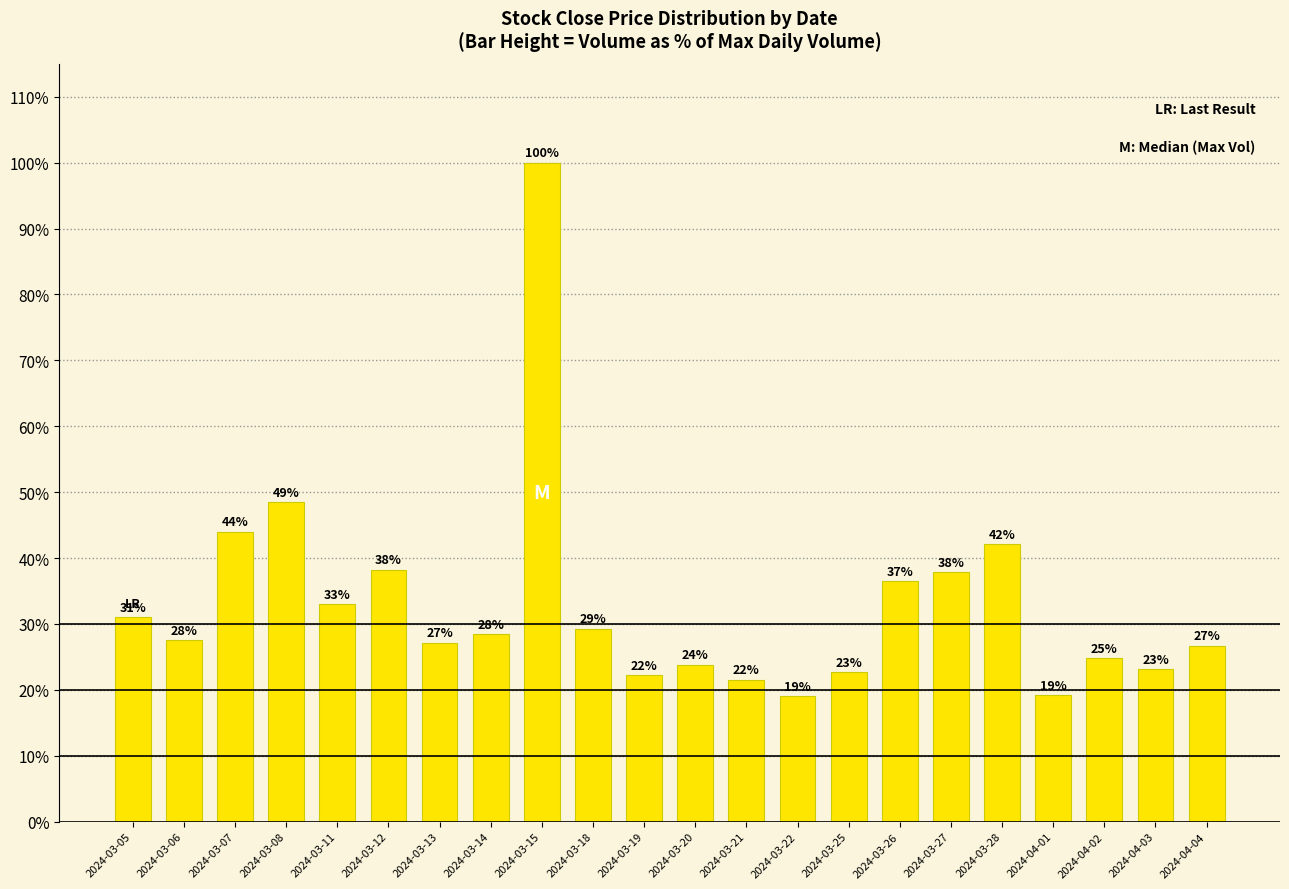

What is the label of the 16th bar from the left?

2024-03-26